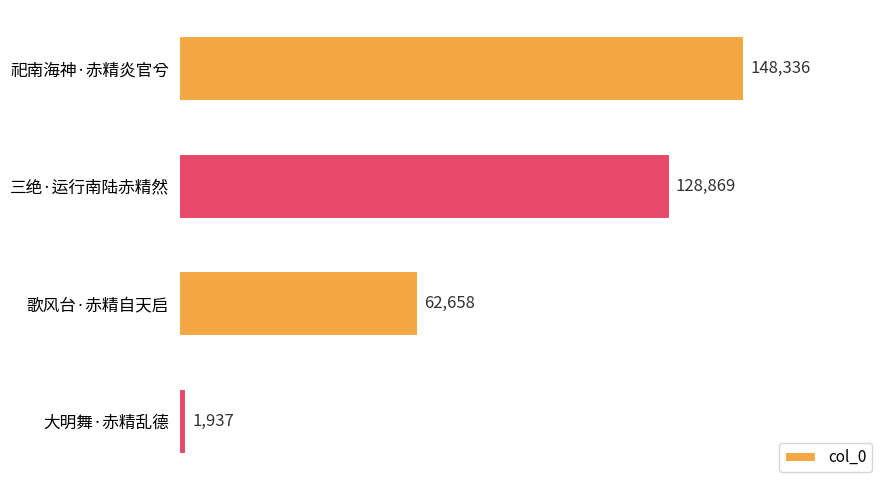

What is the greatest value displayed?

148336